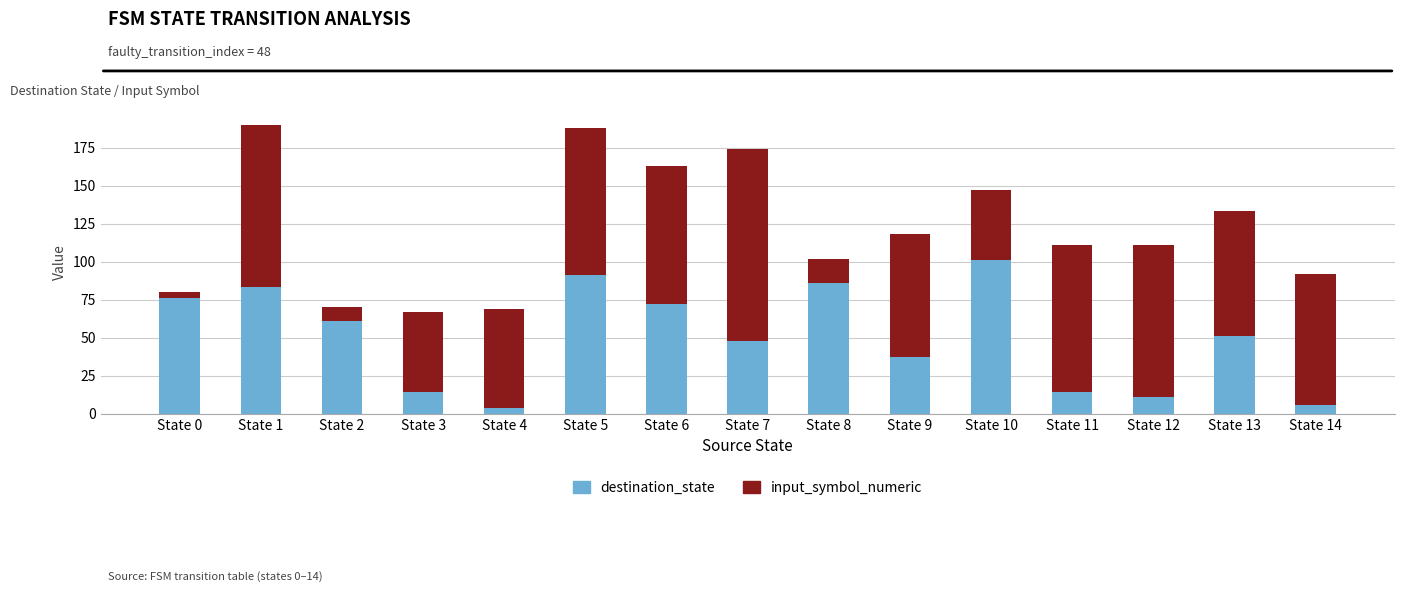

What are all the series names shown in the legend?

destination_state, input_symbol_numeric